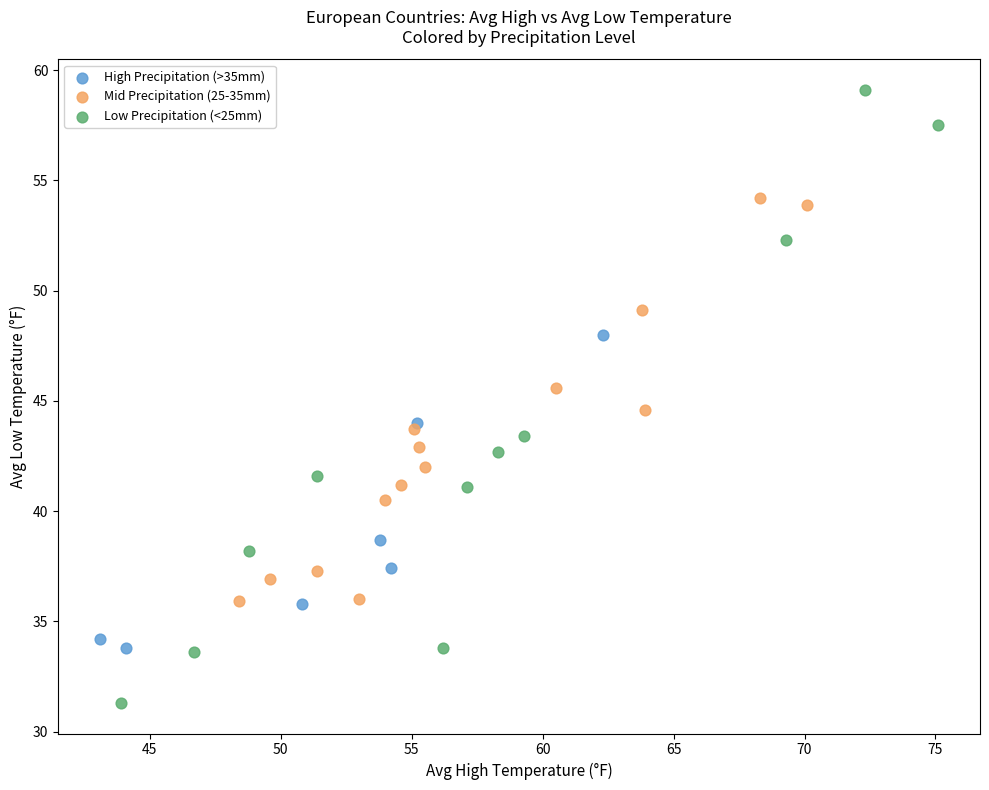

Which series reaches the minimum Y coordinate?

Low Precipitation (<25mm)